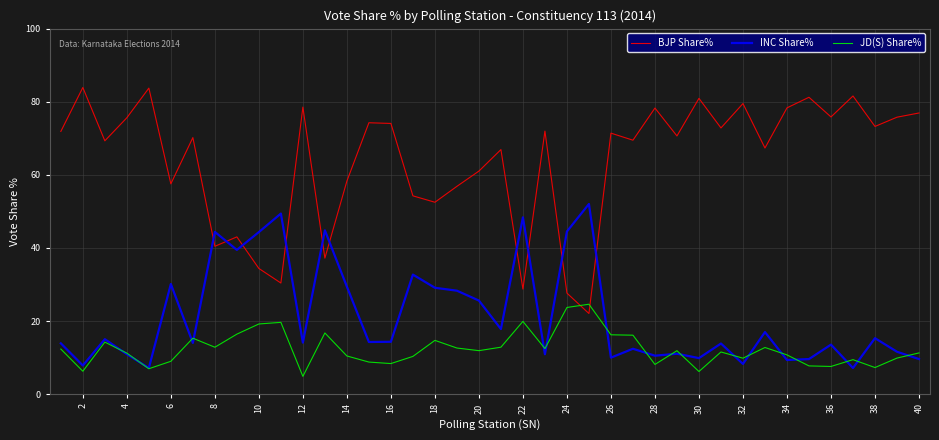

What is the maximum value shown in the chart?

83.9